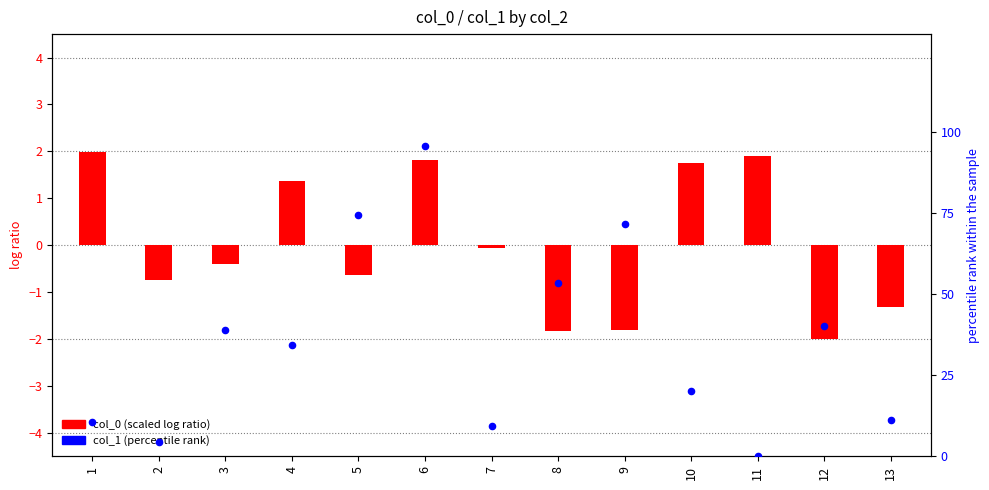

Is the value of col_0 (scaled) at 10 greater than the value of col_1 (percentile rank) at 12?

No